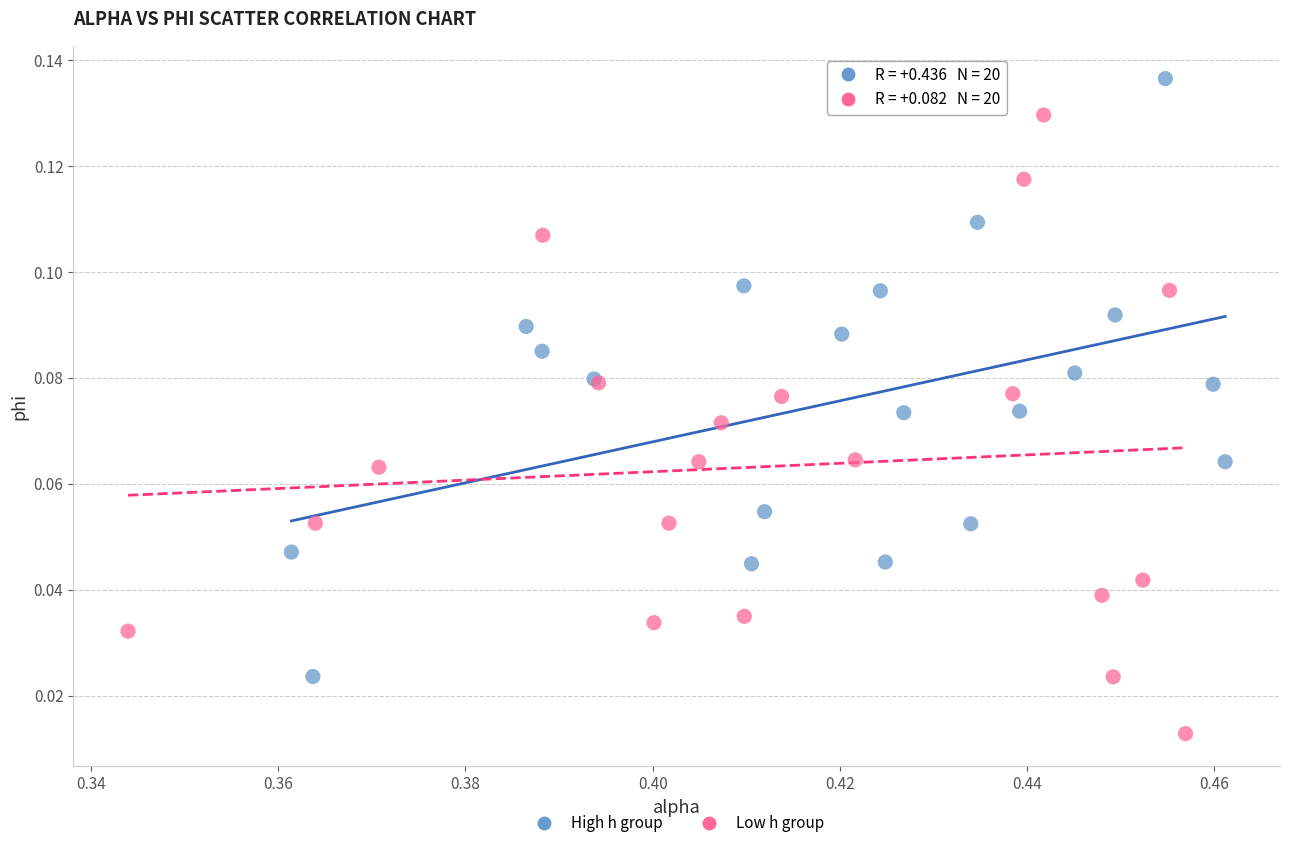

Which series reaches the minimum Y coordinate?

Low h group